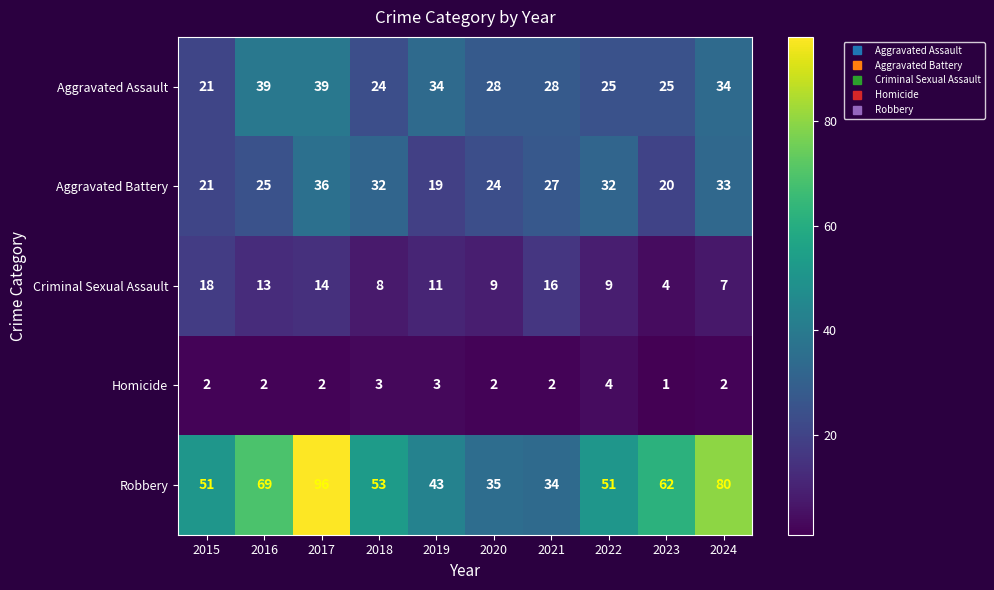

What is the total value across all series at 2020?

98